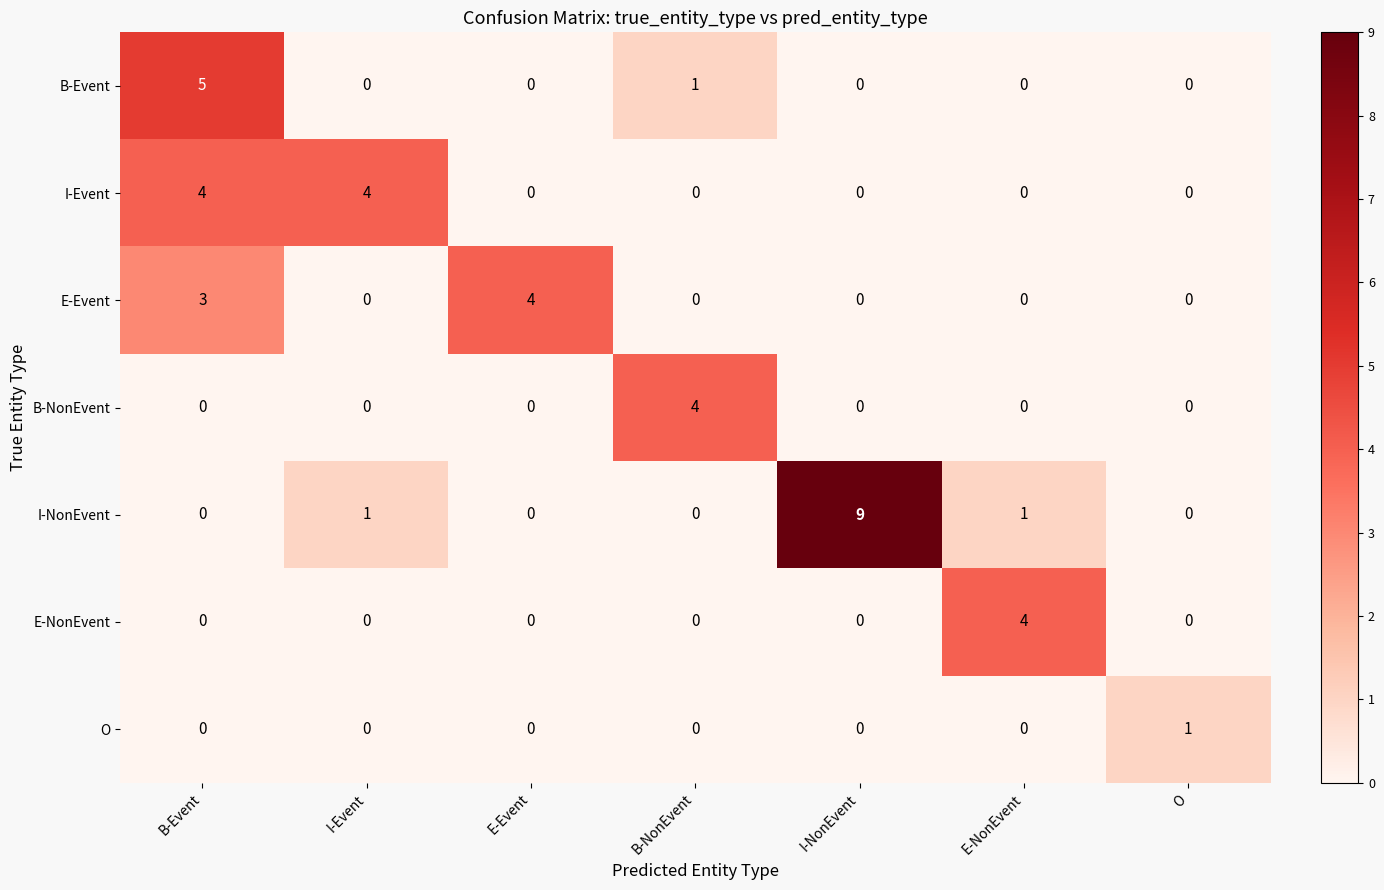

The B-NonEvent series shows 0 at I-Event. True or false?

True